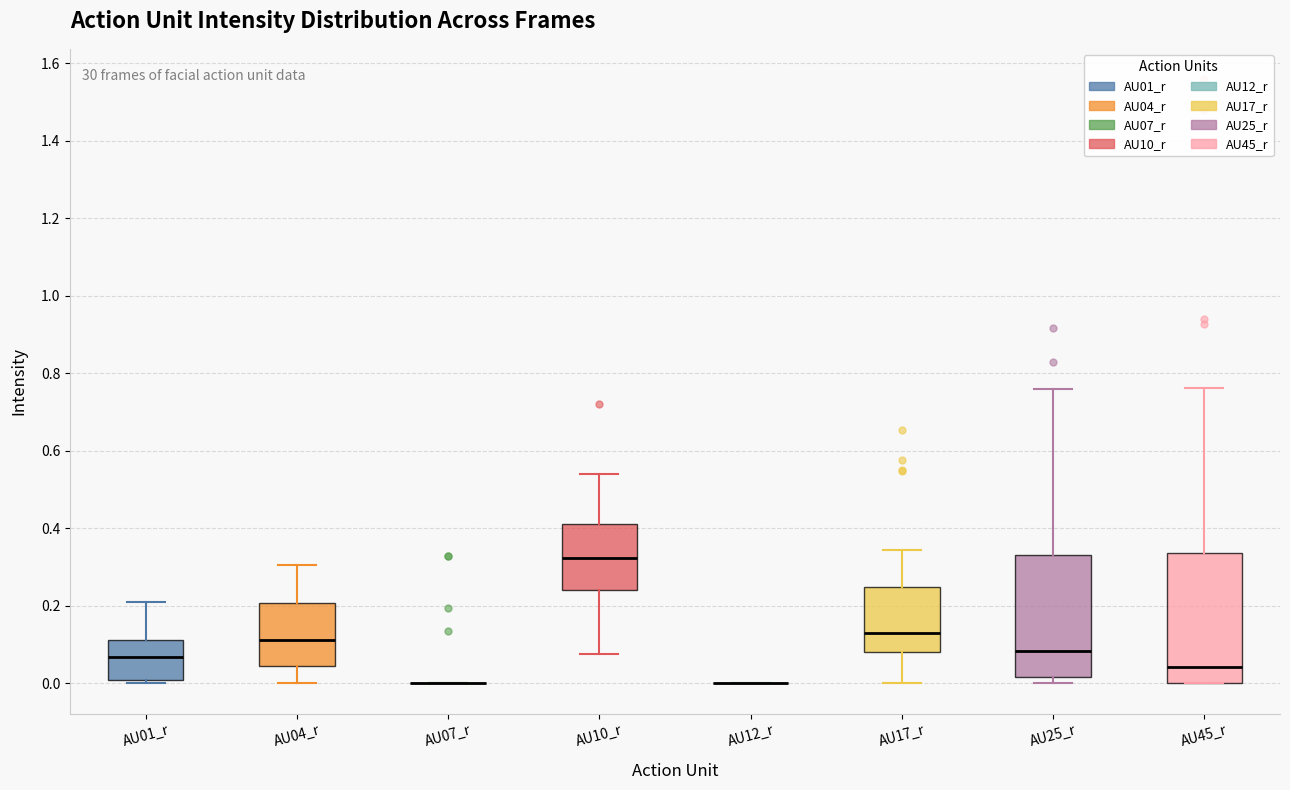

Where is the lower edge of the box for AU01_r on the y-axis? The values are not printed on the chart, so give them approximately, as read against the axis.

0.00